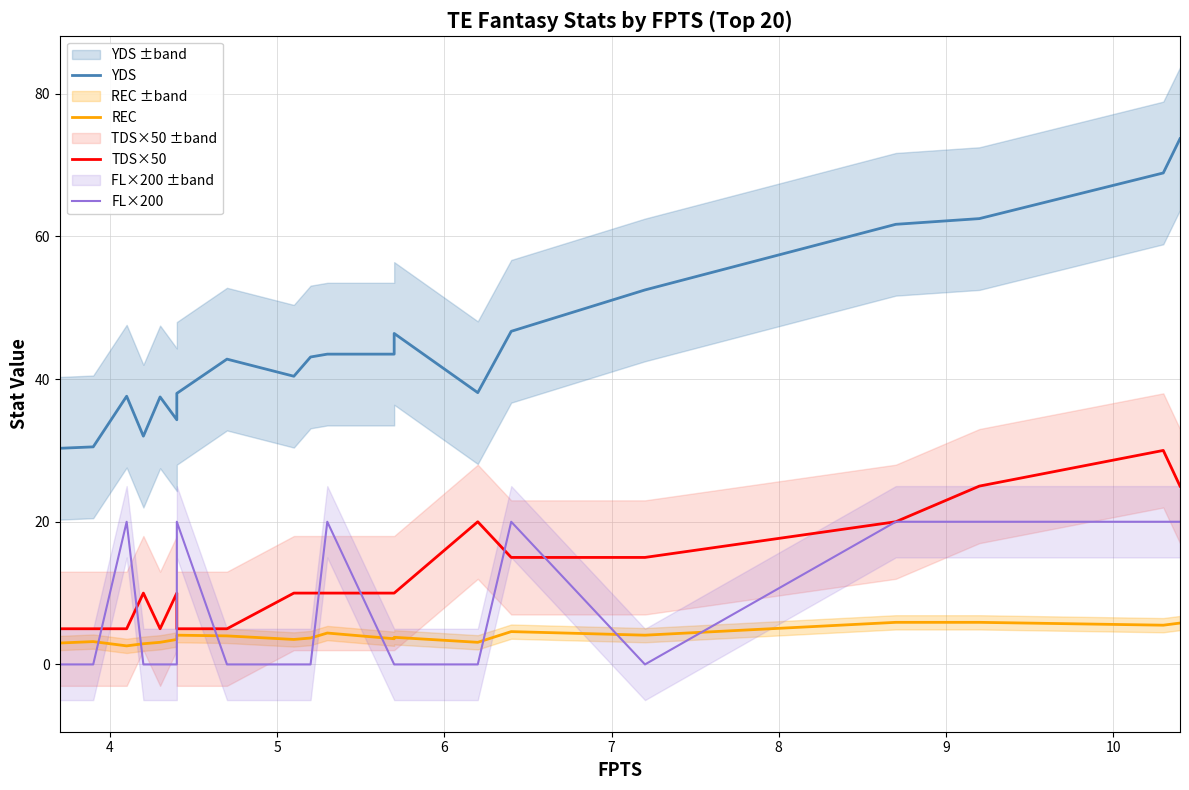

What is the maximum value for YDS?

73.7